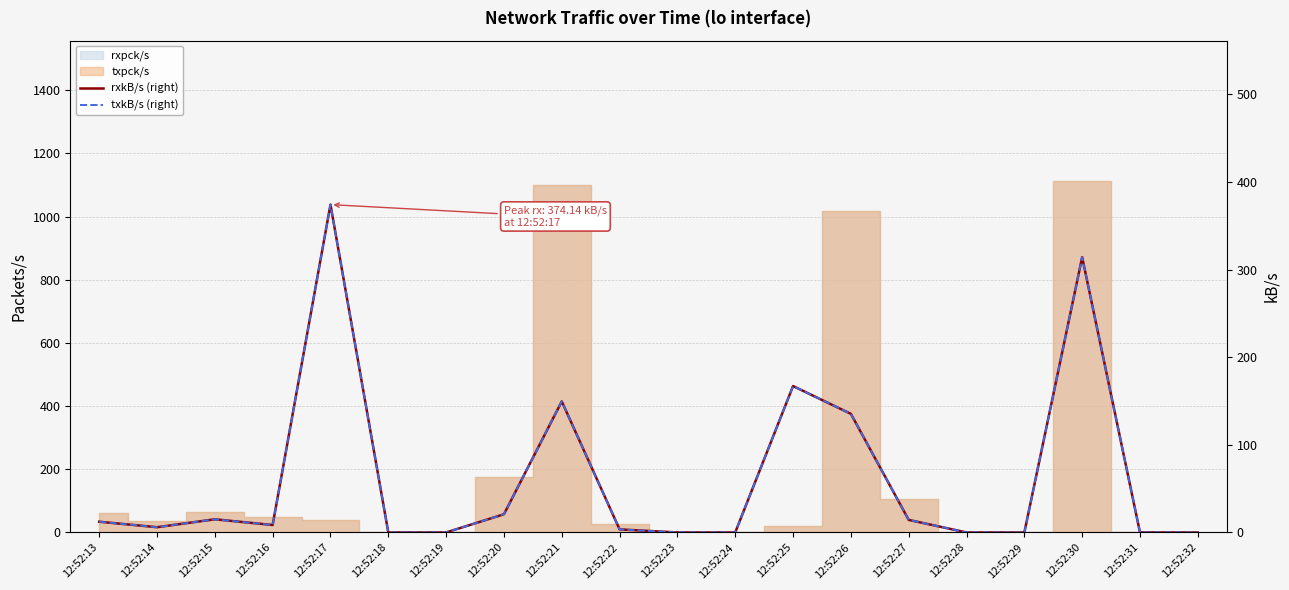

List the labels in order of txkB/s (right) value, smallest first.

12:52:18, 12:52:19, 12:52:23, 12:52:24, 12:52:28, 12:52:29, 12:52:32, 12:52:31, 12:52:22, 12:52:14, 12:52:16, 12:52:13, 12:52:27, 12:52:15, 12:52:20, 12:52:26, 12:52:21, 12:52:25, 12:52:30, 12:52:17